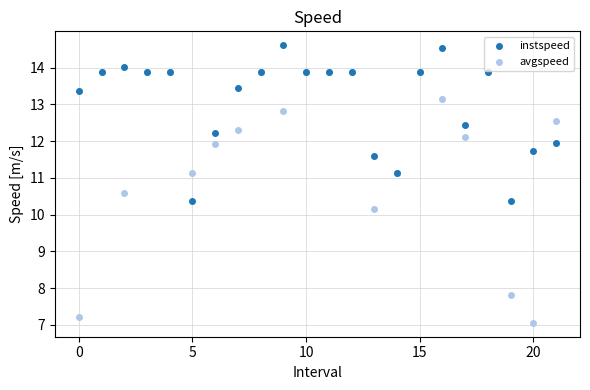

Across all series, what Y value is closest to 10?

10.2